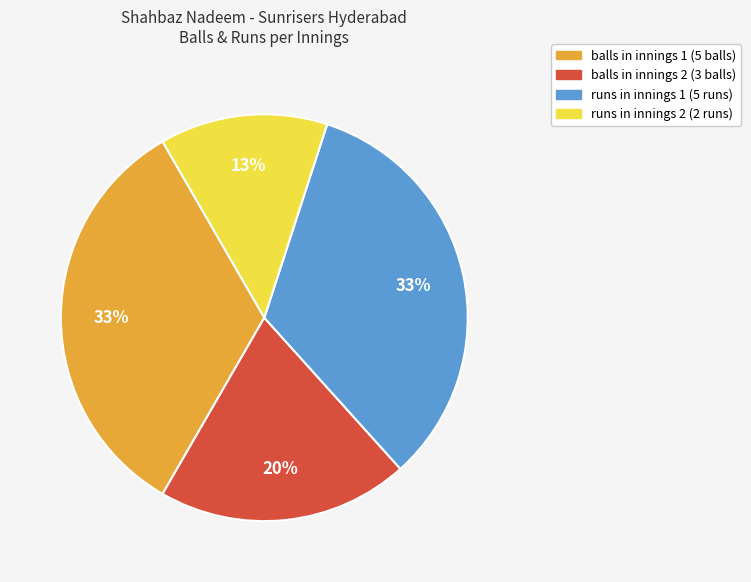

To the nearest percent, what is the difference between the largest and smallest slice percentages?

20%